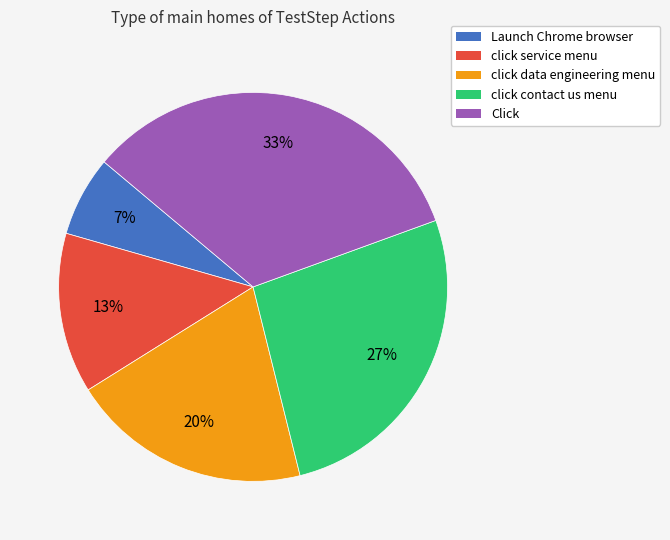

Do click contact us menu and Click together represent more than half of the pie?

Yes